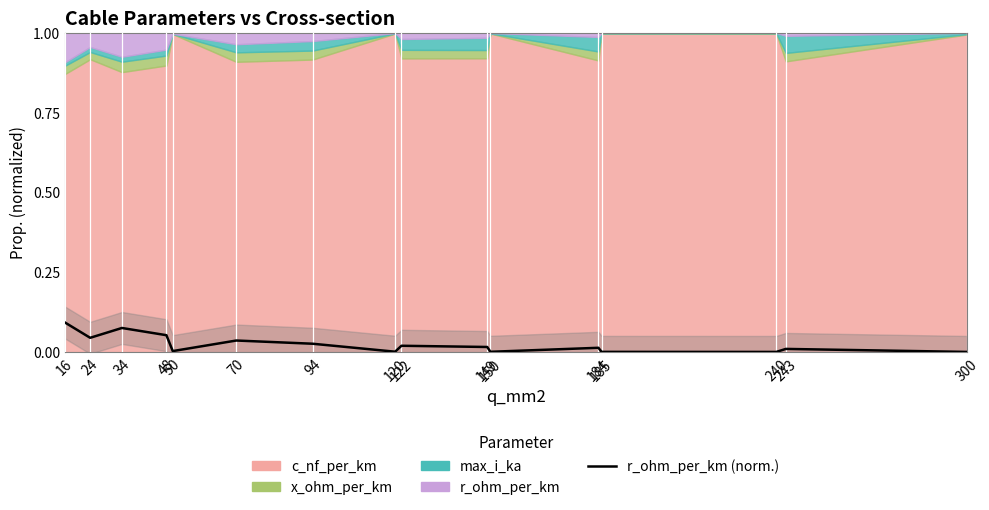

Is it true that the value at 50 is 0.0?

True